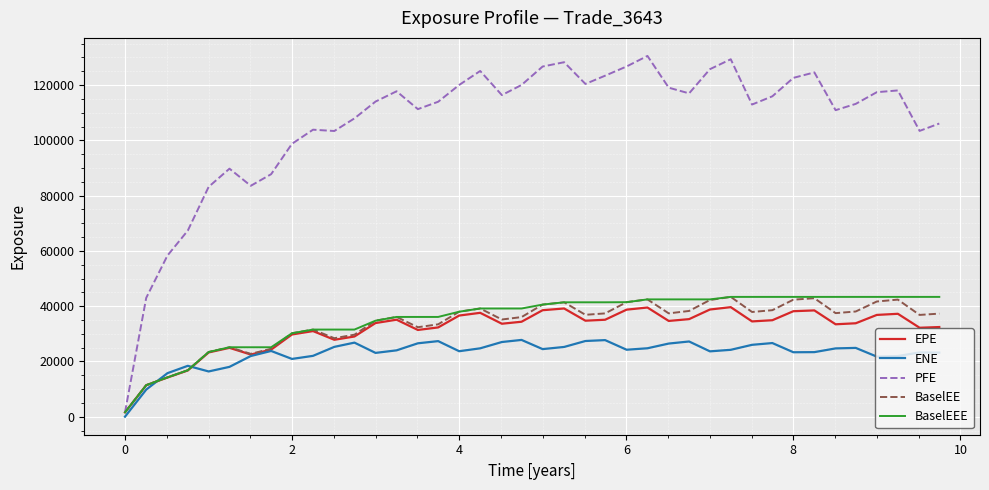

What is the greatest value displayed?

130543.0